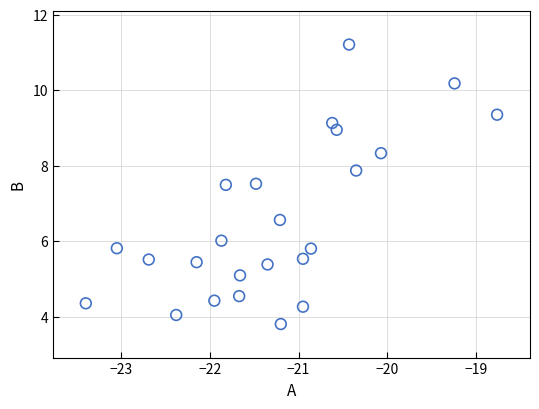

What is the range of Y values (max minus min)?

7.4